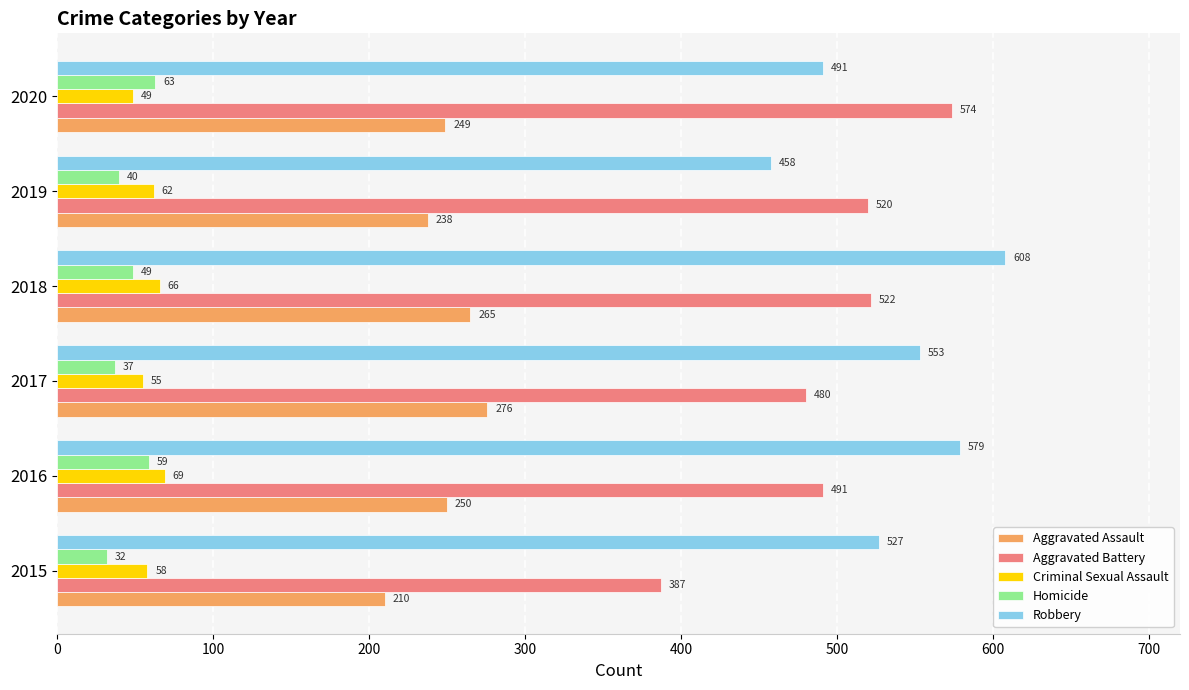

What is the minimum value shown in the chart?

32